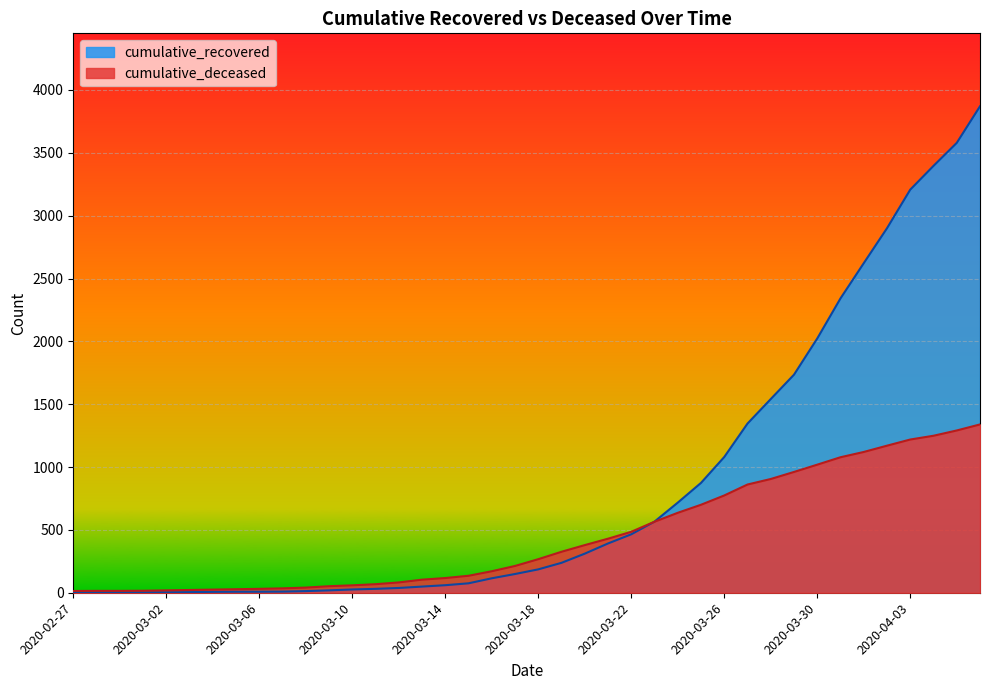

What are all the series names shown in the legend?

cumulative_recovered, cumulative_deceased